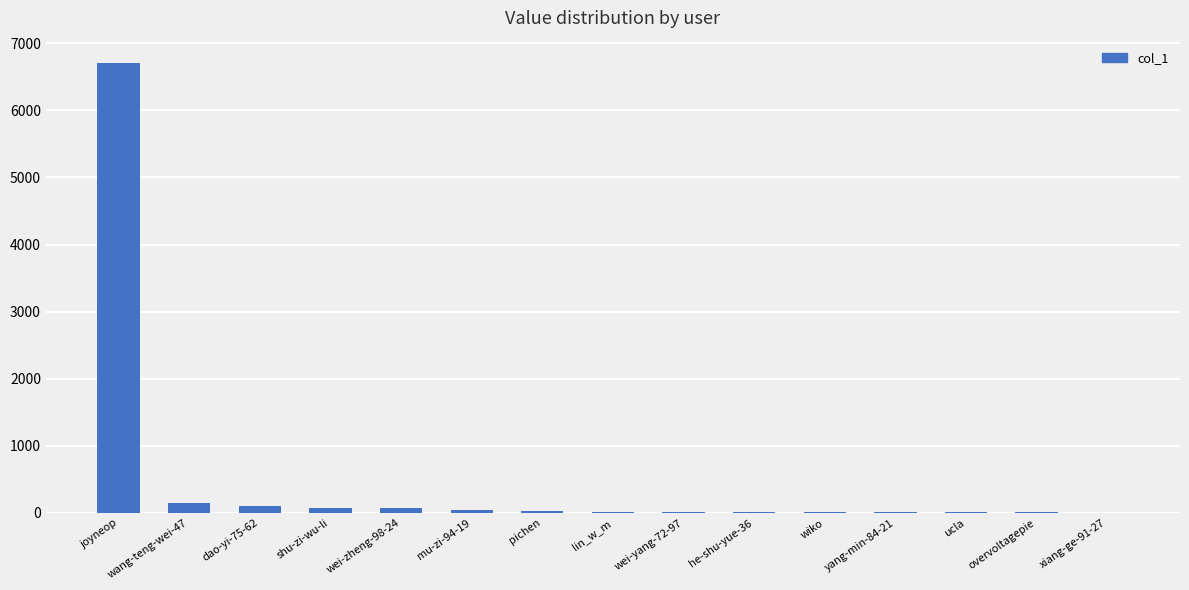

Which has a higher value, joyneop or he-shu-yue-36?

joyneop